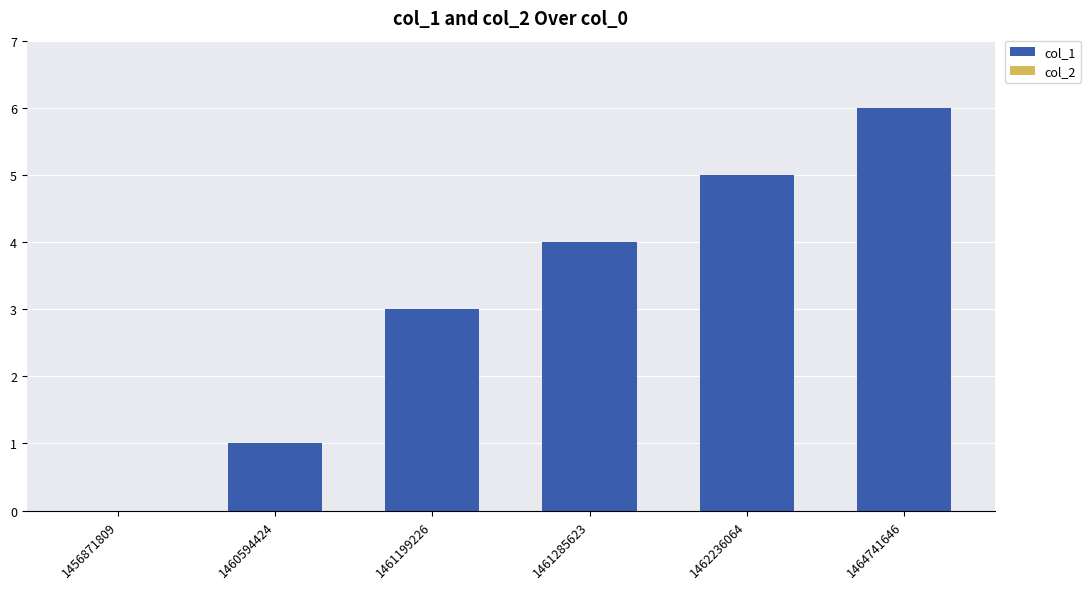

The chart shows a value of 0 at 1456871809. True or false?

True